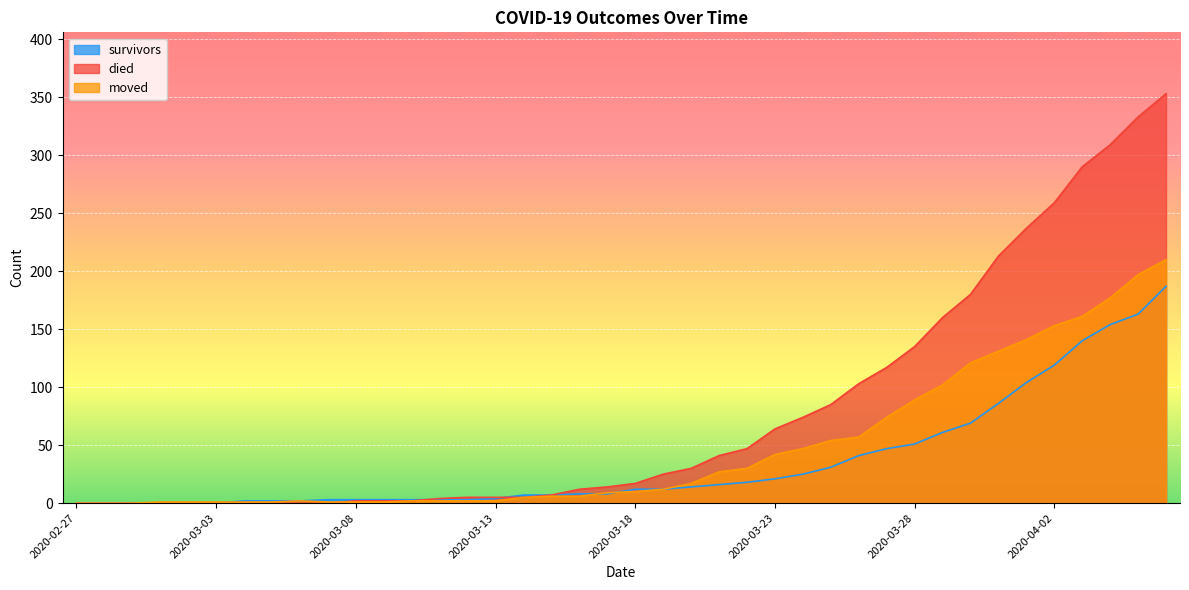

What is the difference between the highest and lowest values at 2020-03-01?

1